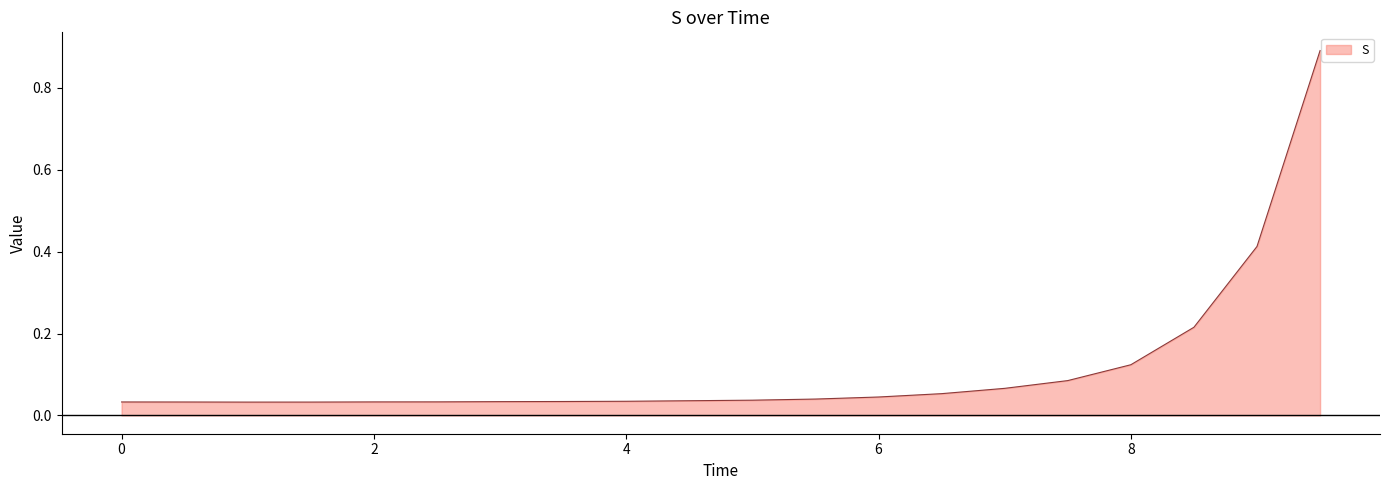

Does the chart have visible grid lines?

No